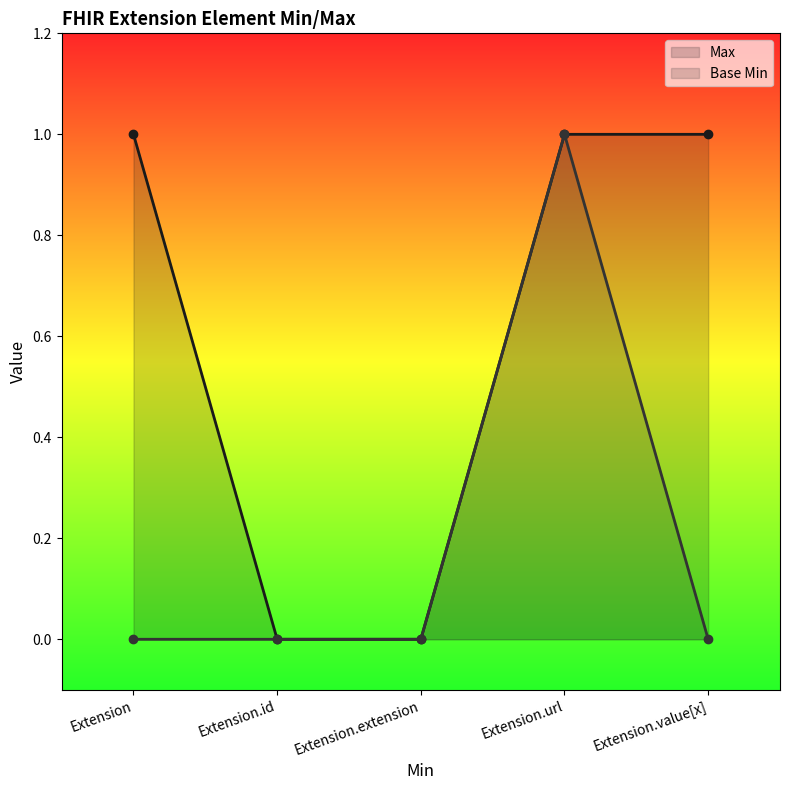

The value of Base Min at Extension.url is 1. True or false?

True